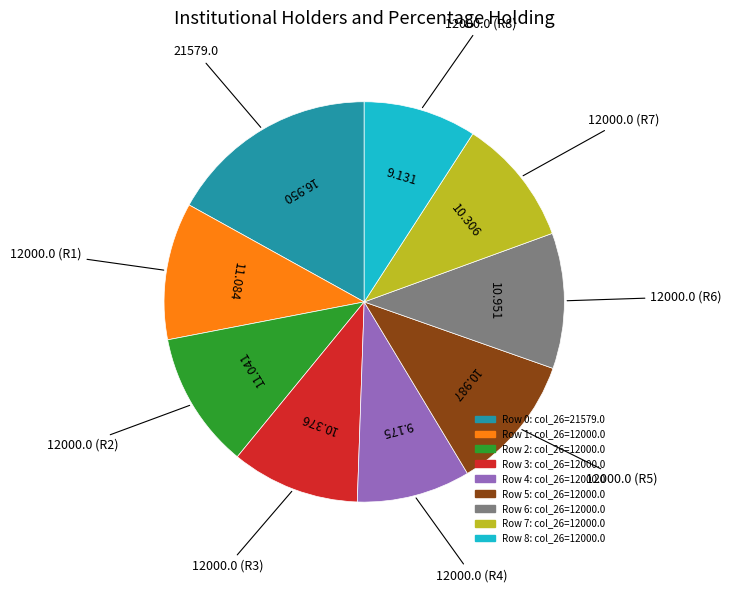

Do Row 1 and Row 0 together represent more than half of the pie?

No